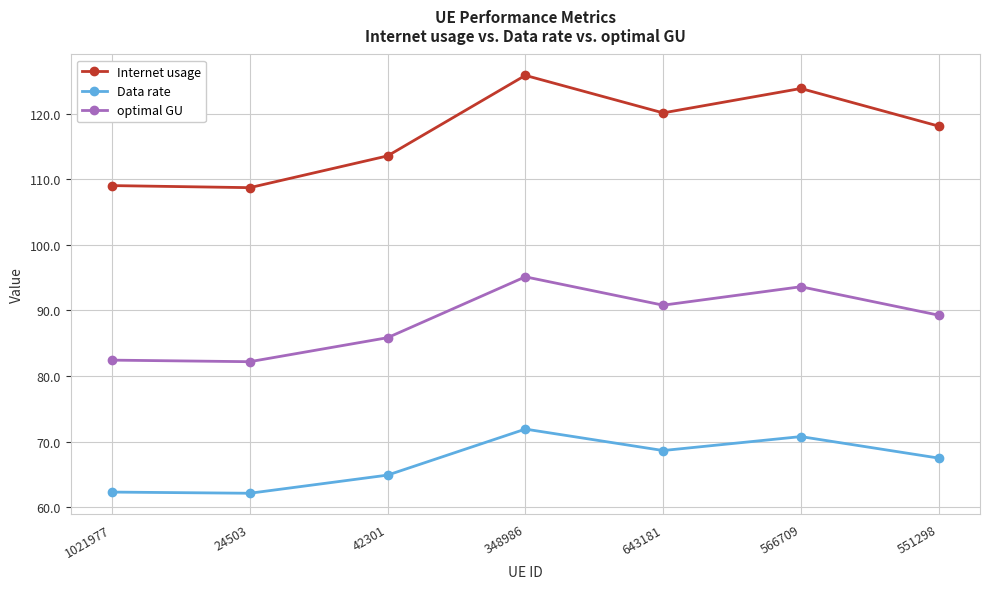

What is the label of the 6th point from the left?

566709